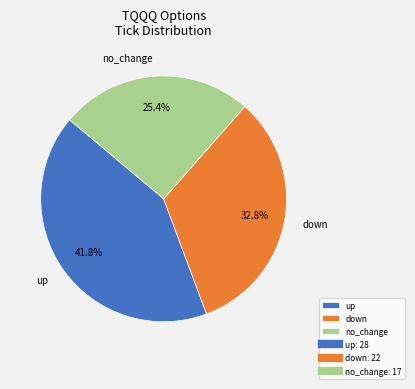

Which category has the biggest portion of the pie?

up